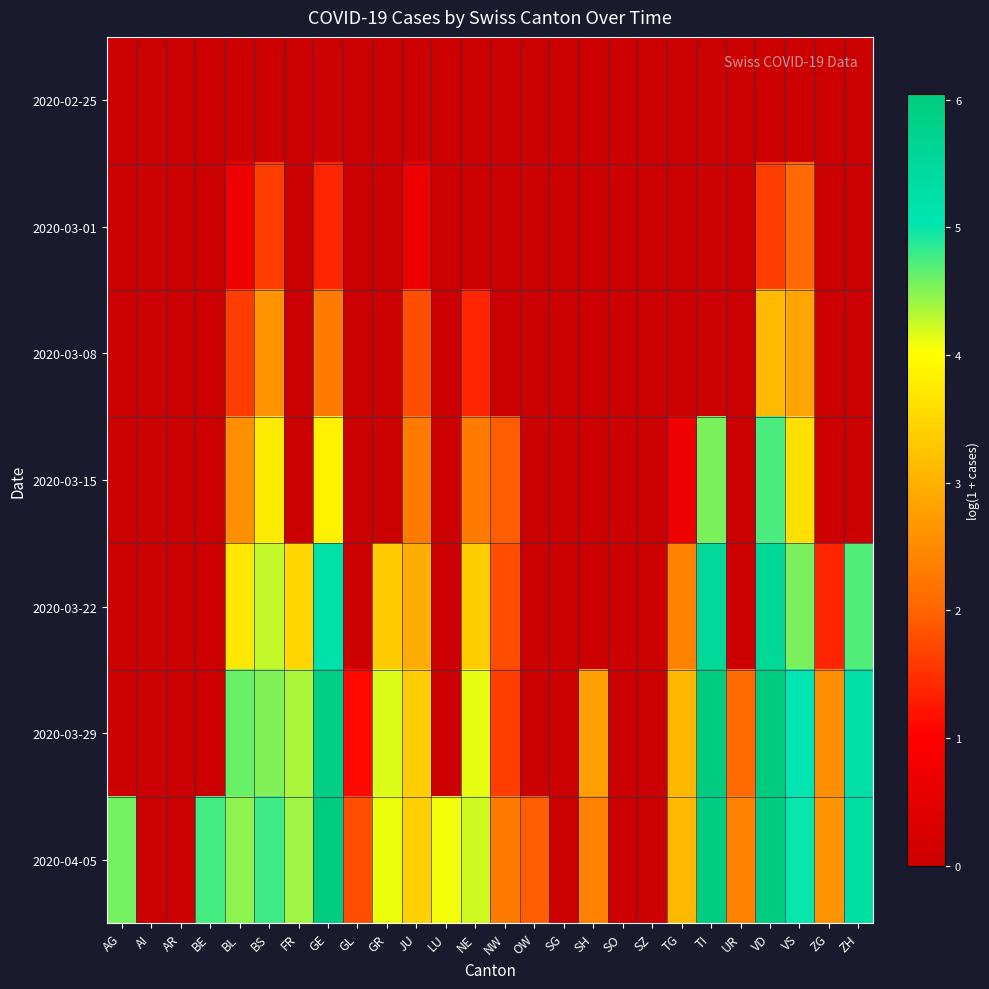

Which series has the largest range (max minus min)?

2020-04-05